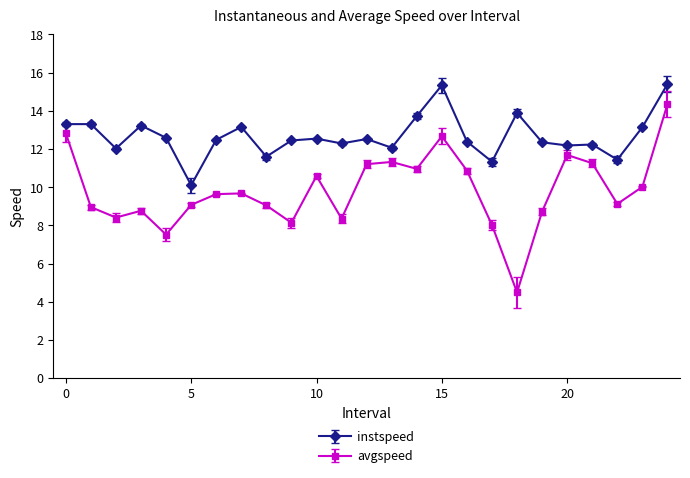

What is the difference between the second highest and second lowest values in the instspeed series?

4.0